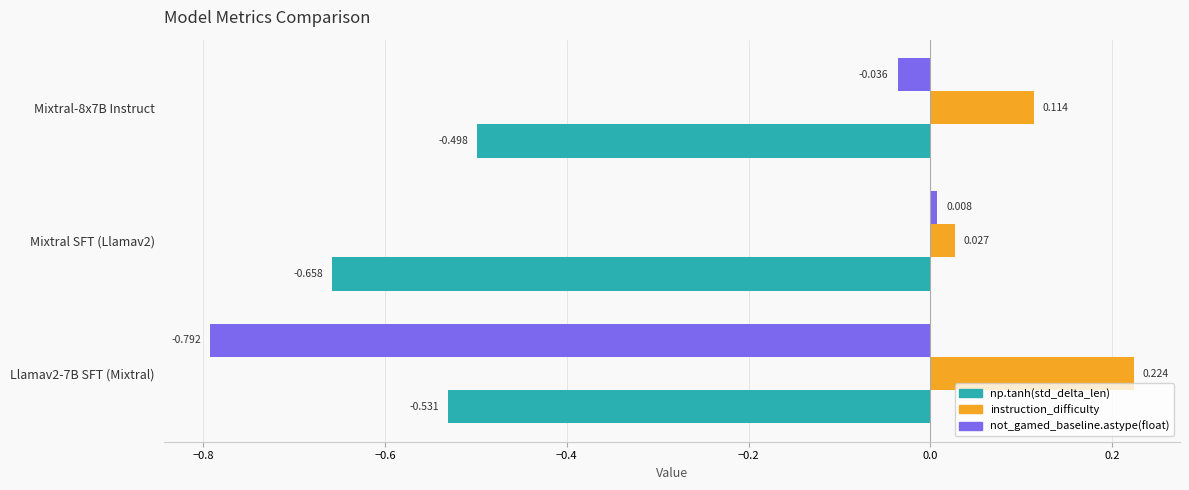

At which category is the sum across all series the highest?

Mixtral-8x7B Instruct